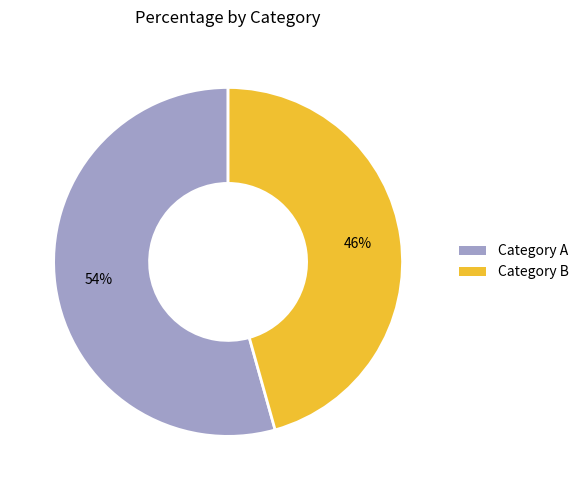

To the nearest percent, what is the average slice percentage?

50%